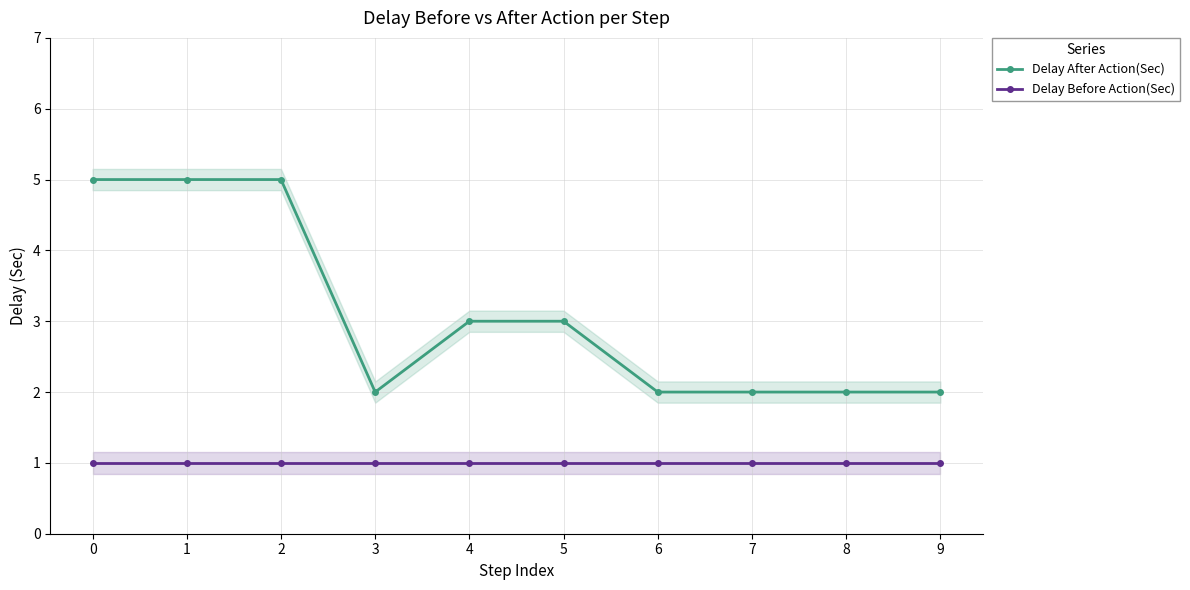

Which series changed the most between 2 and 3?

Delay After Action(Sec)